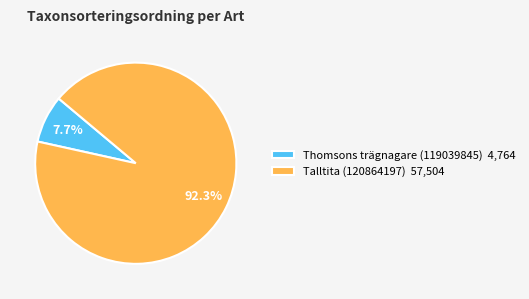

Is the sum of Thomsons trägnagare (119039845) and Talltita (120864197) greater than half?

Yes